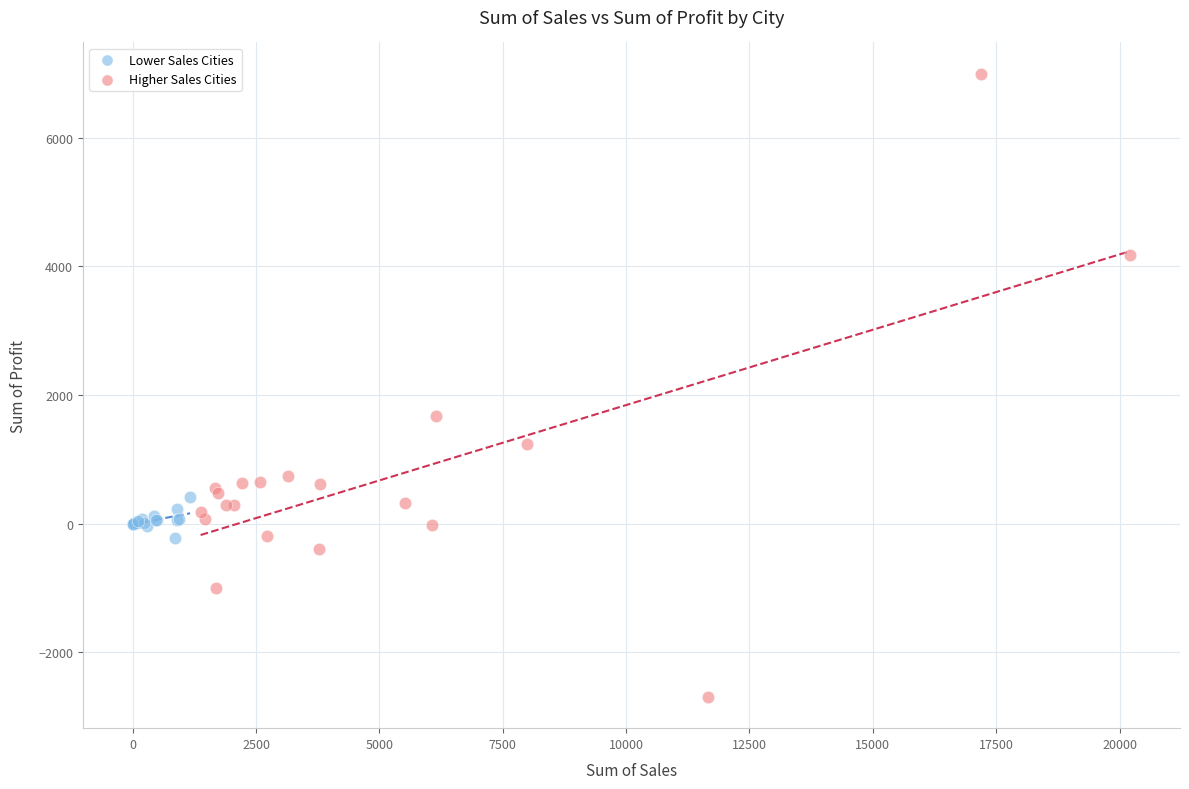

Which series contains the highest Y value?

Higher Sales Cities